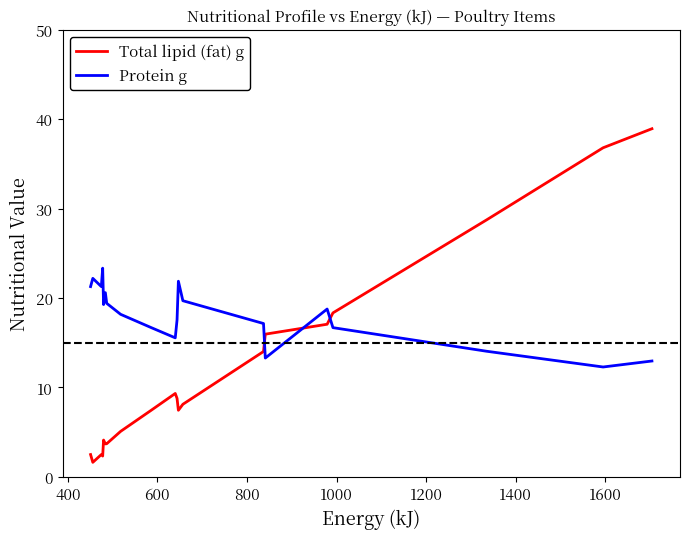

List the series in order of their peak value, lowest first.

Protein g, Total lipid (fat) g